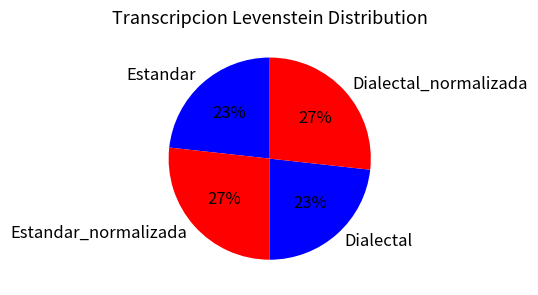

Does Dialectal_normalizada account for over 50% of the chart?

No